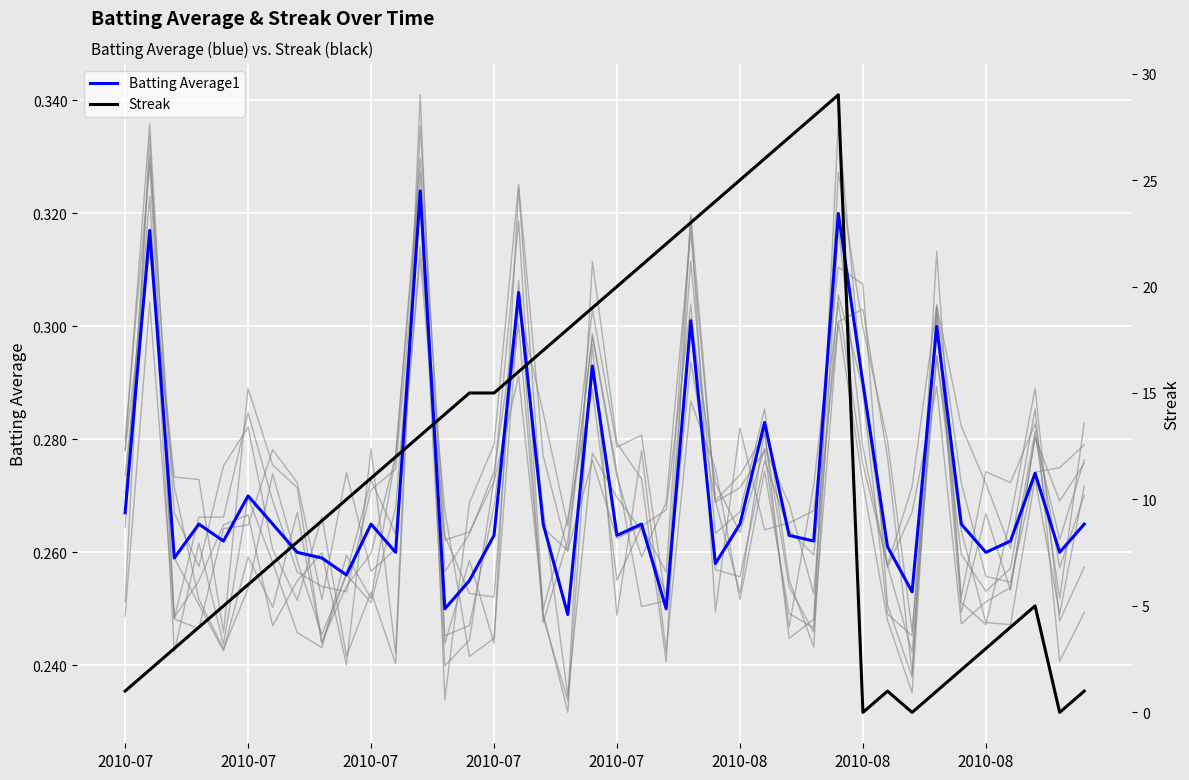

The value of Batting Average1 at 8 is 0.3. True or false?

True